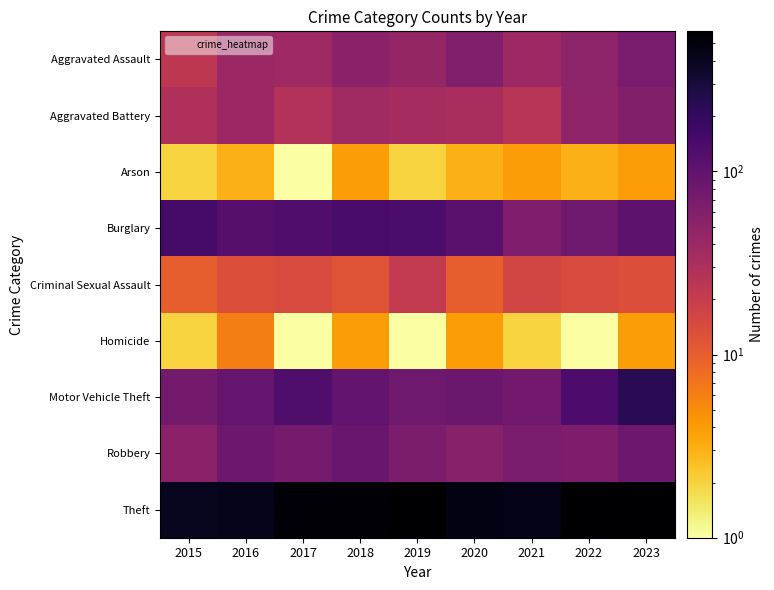

What is the minimum value shown in the chart?

1